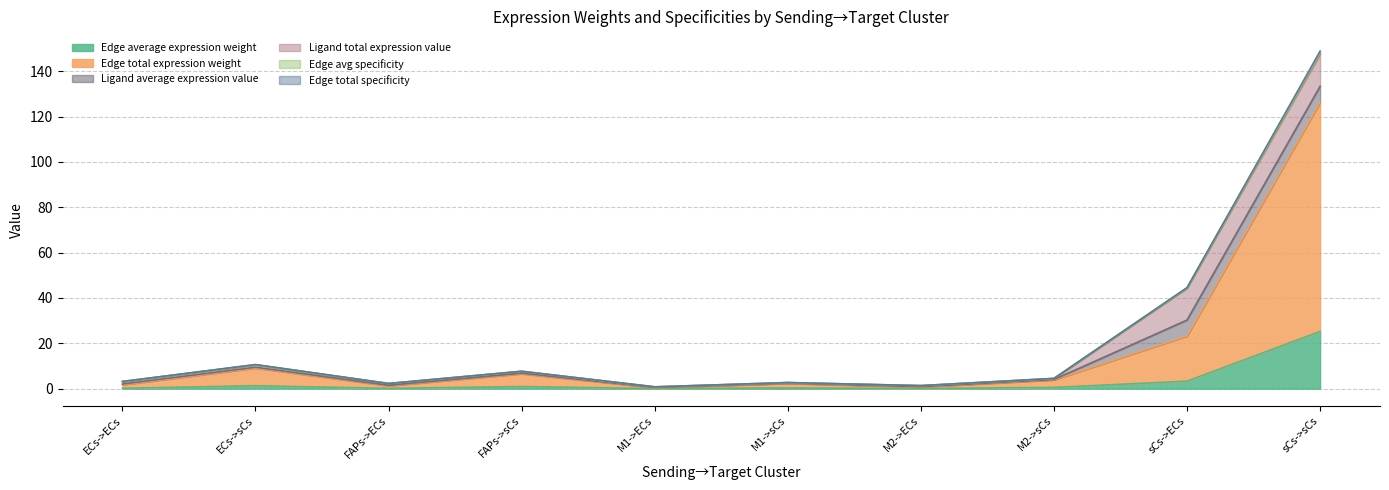

Which category has the highest value in the Edge average expression weight series?

sCs->sCs